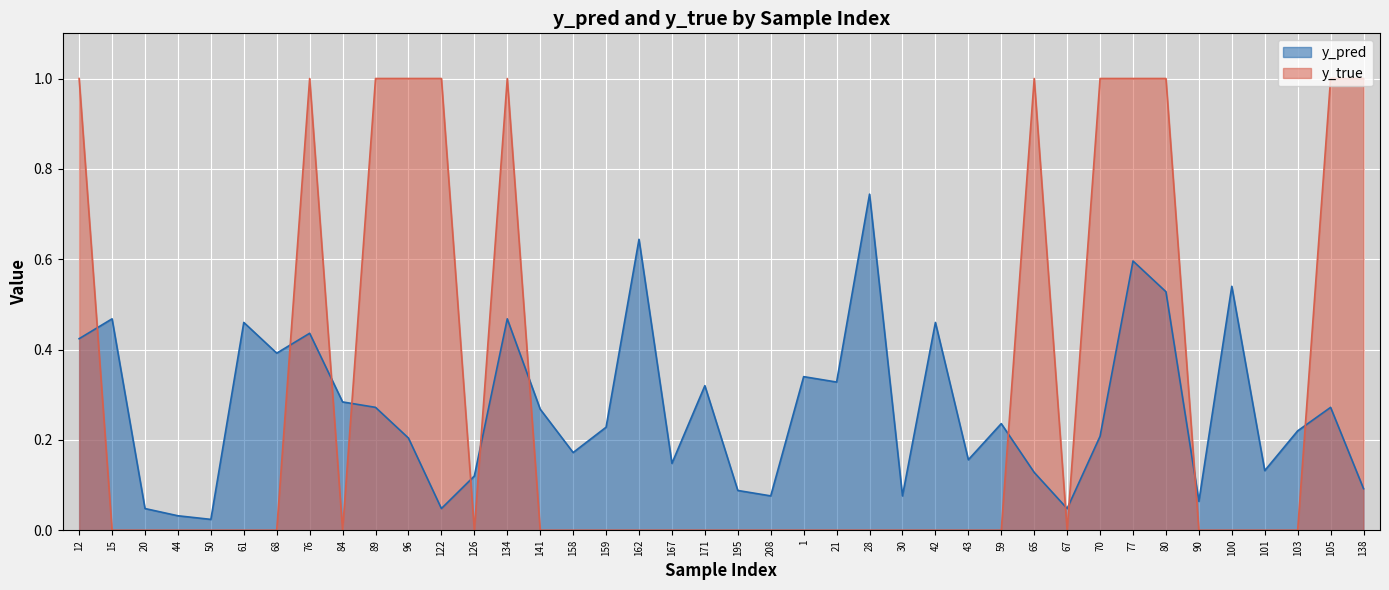

How many intersections are there between y_true and y_pred?

12